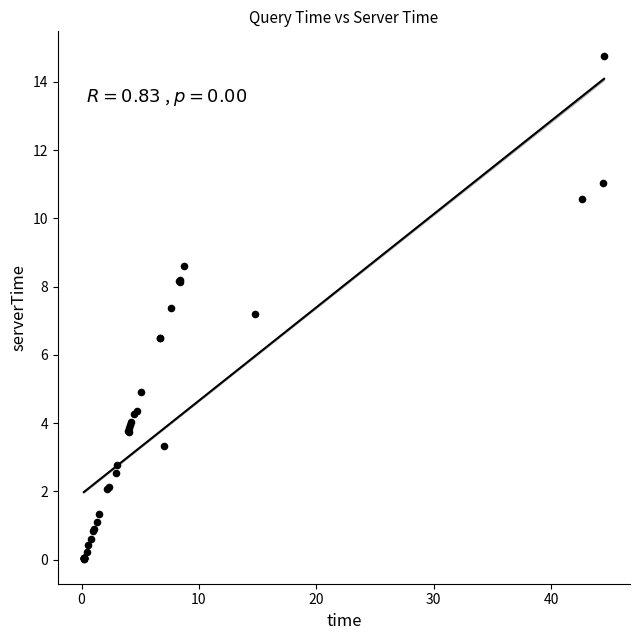

What Y value in the scatter plot is closest to 7?

7.2